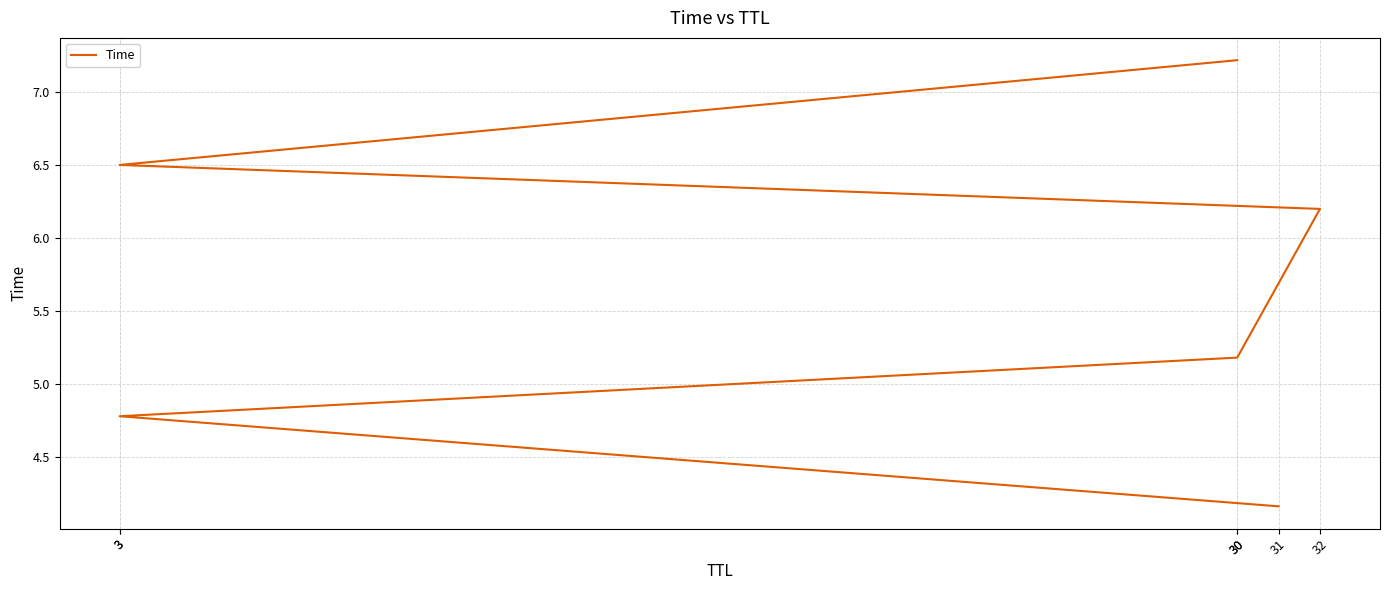

True or false: the data has more than 2 interior local peaks.

False